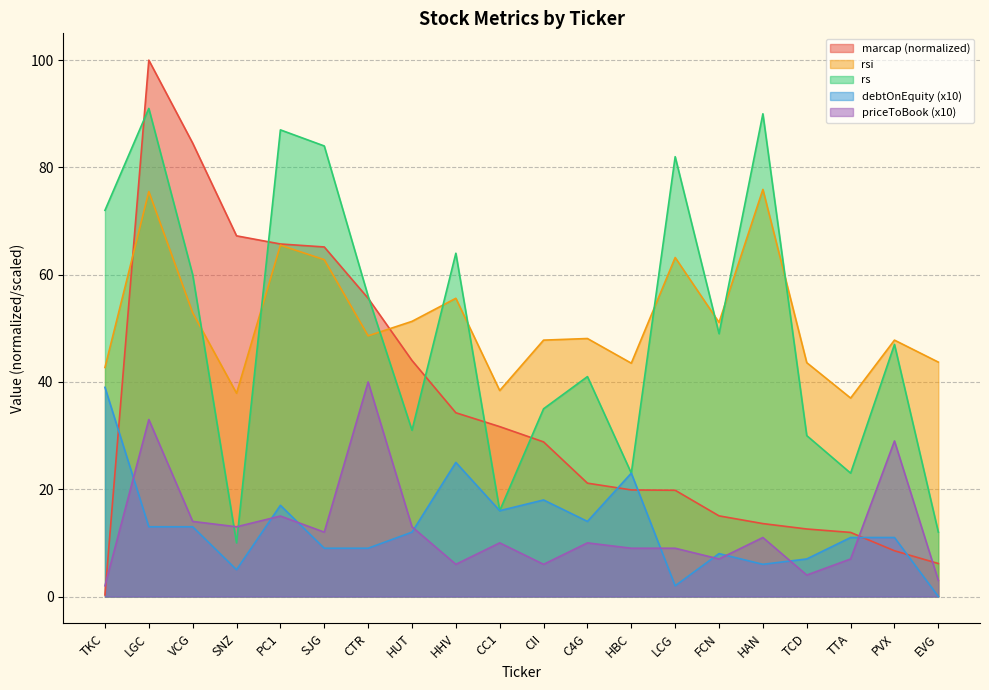

Does the chart have visible grid lines?

Yes